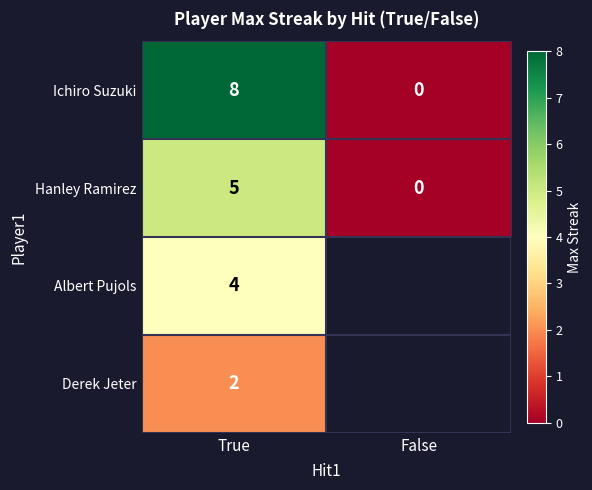

Rank the categories by Ichiro Suzuki value from lowest to highest.

False, True